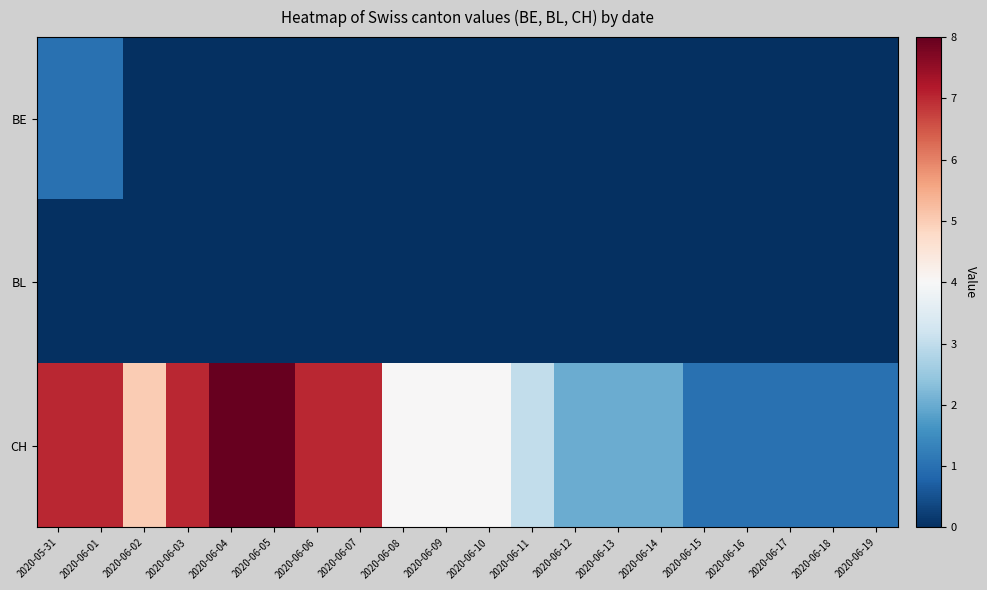

At which category does the chart reach its peak across all series?

2020-06-04